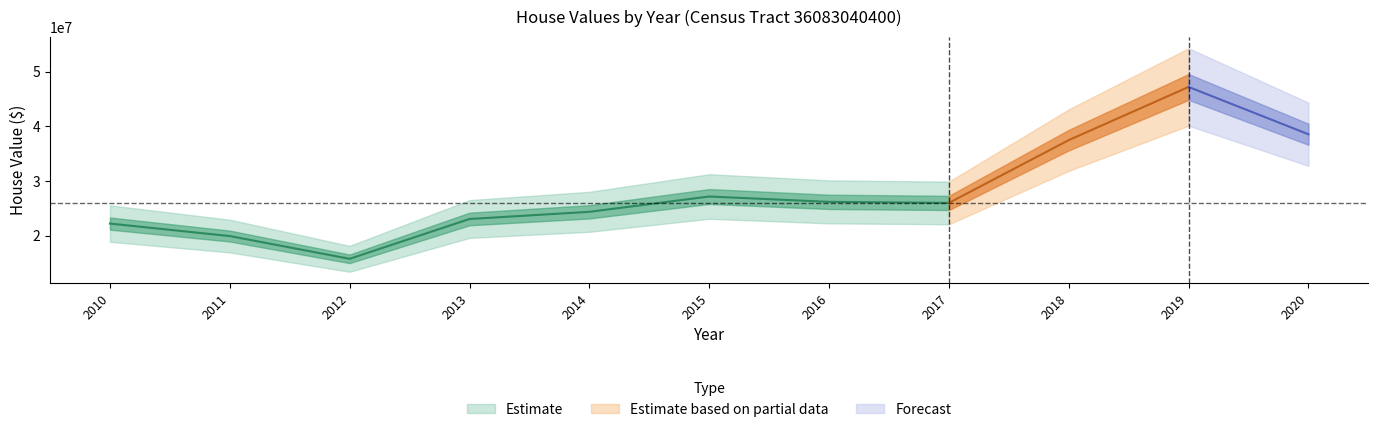

True or false: the data shows 26192100 at 2016.

True